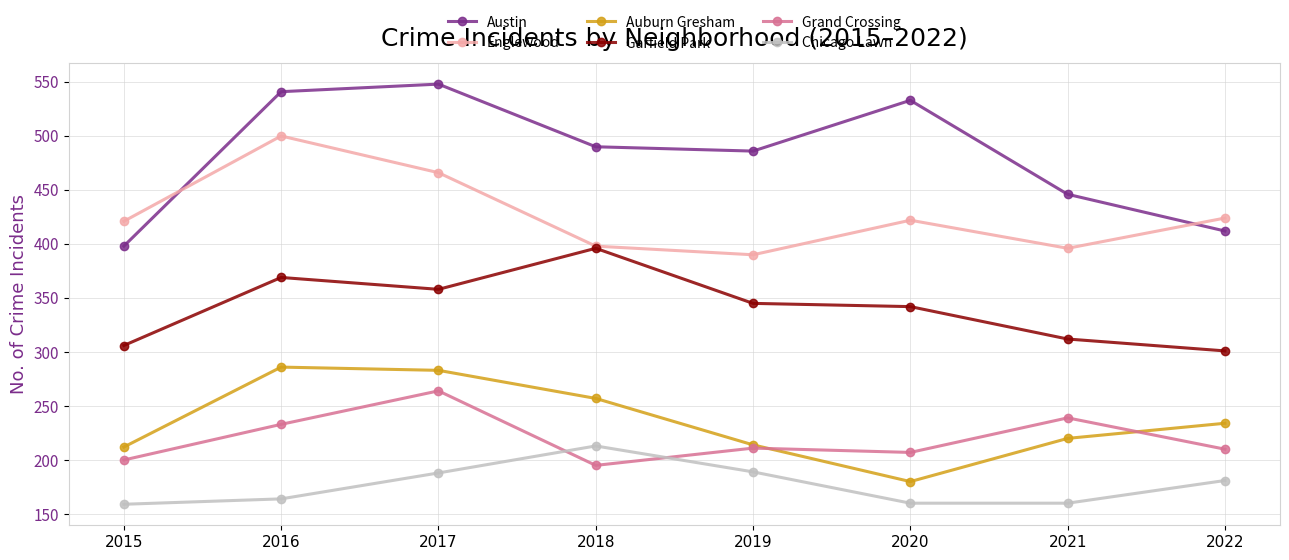

What is the total value across all series at 2018?

1949